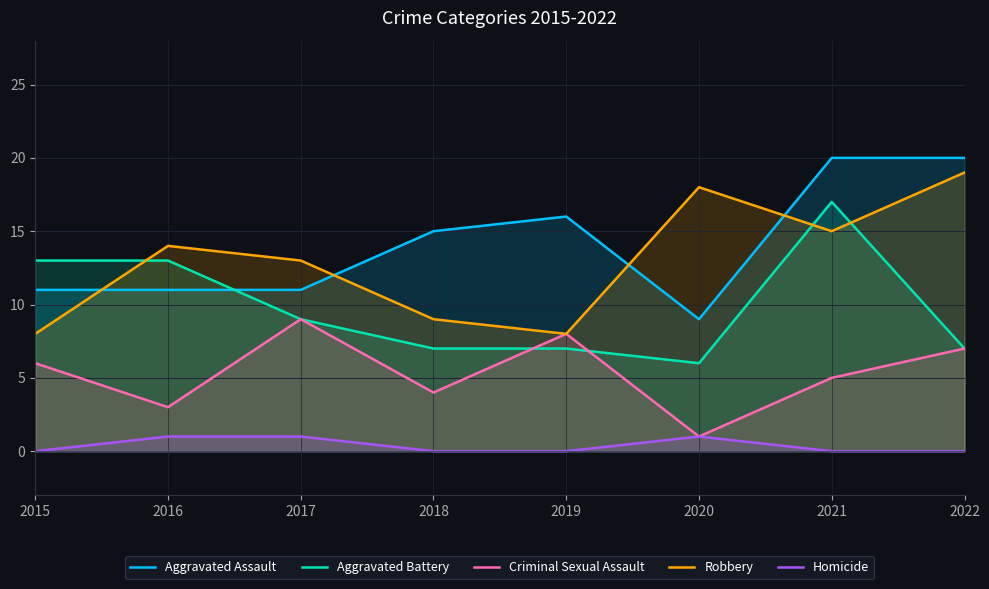

Where is the first local minimum for Aggravated Battery?

2020